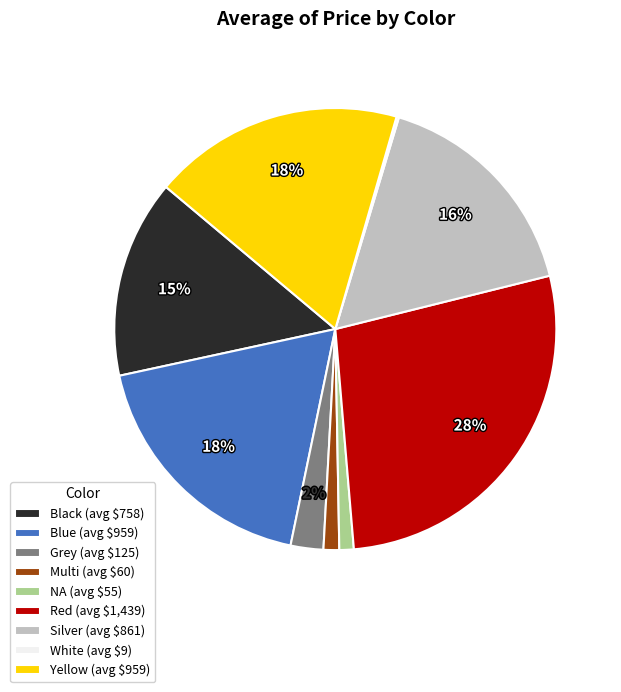

To the nearest percent, what is the average slice percentage?

11%